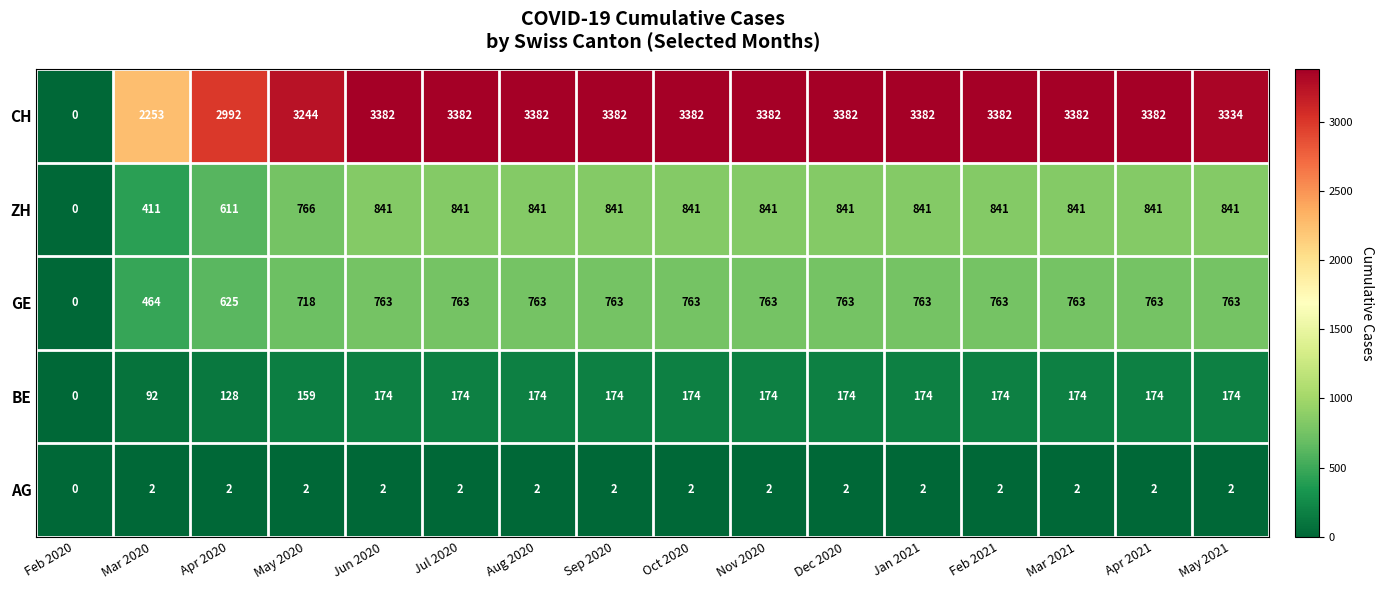

The AG series shows 1 at May 2021. True or false?

False